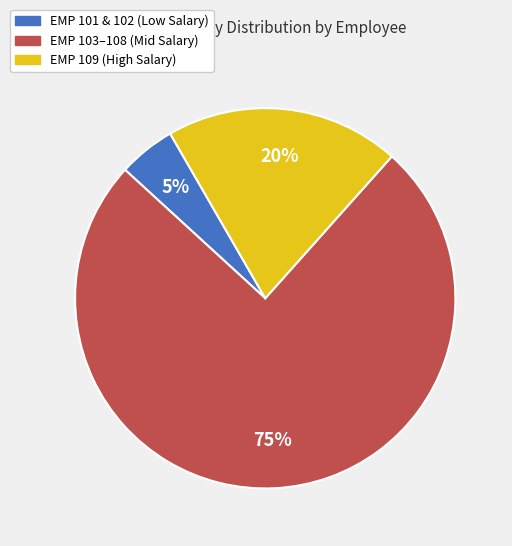

To the nearest percent, what is the average slice percentage?

33%